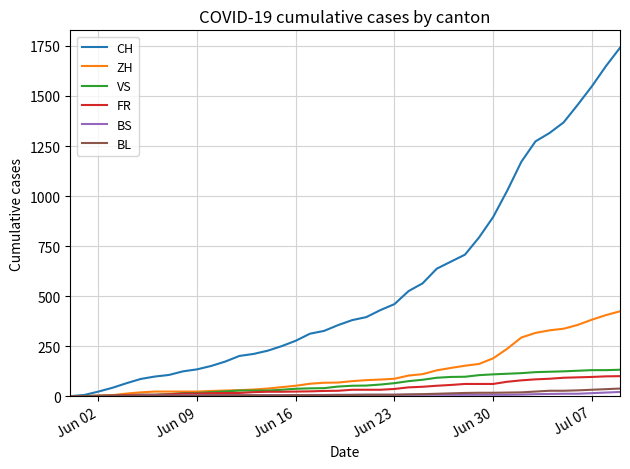

Which series has the largest total across all categories?

CH